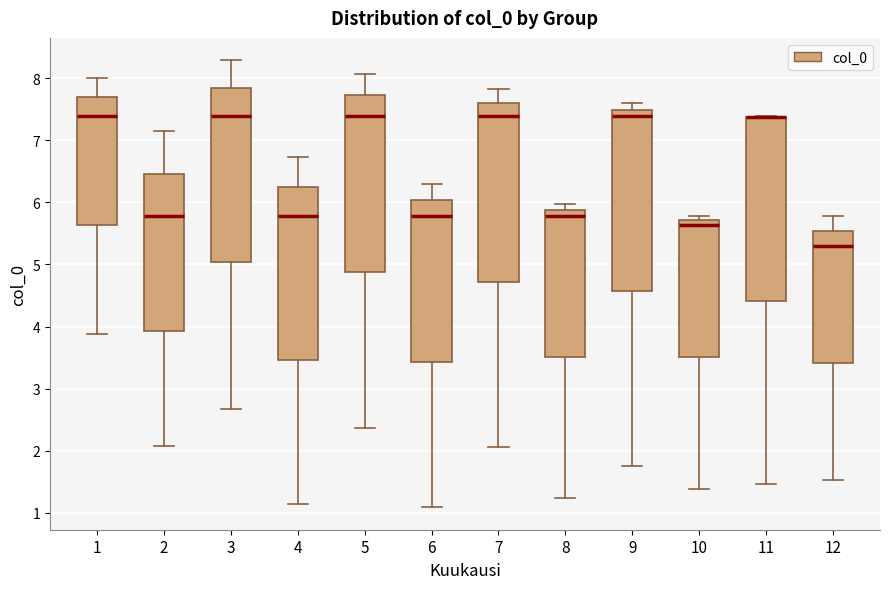

Where is the upper edge of the box at x = 11 on the y-axis? The values are not printed on the chart, so give them approximately, as read against the axis.

7.4